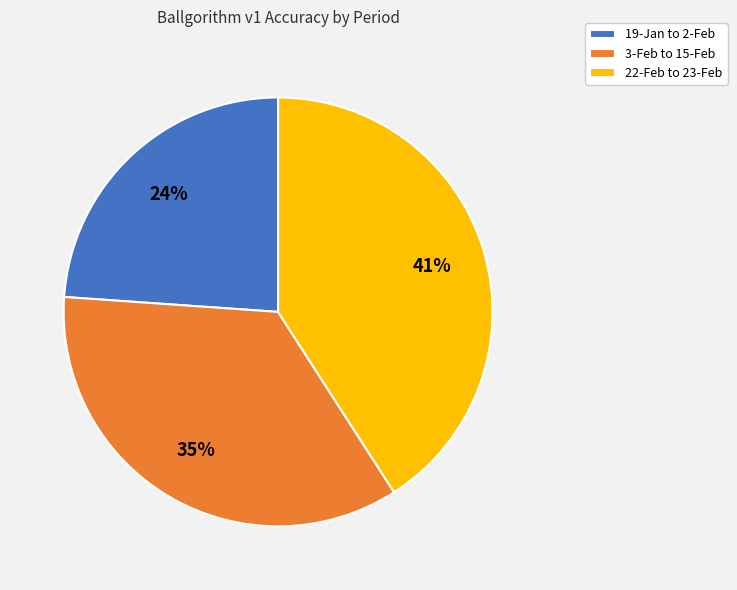

To the nearest percent, what is the difference between the 19-Jan to 2-Feb and 22-Feb to 23-Feb slice percentages?

17%